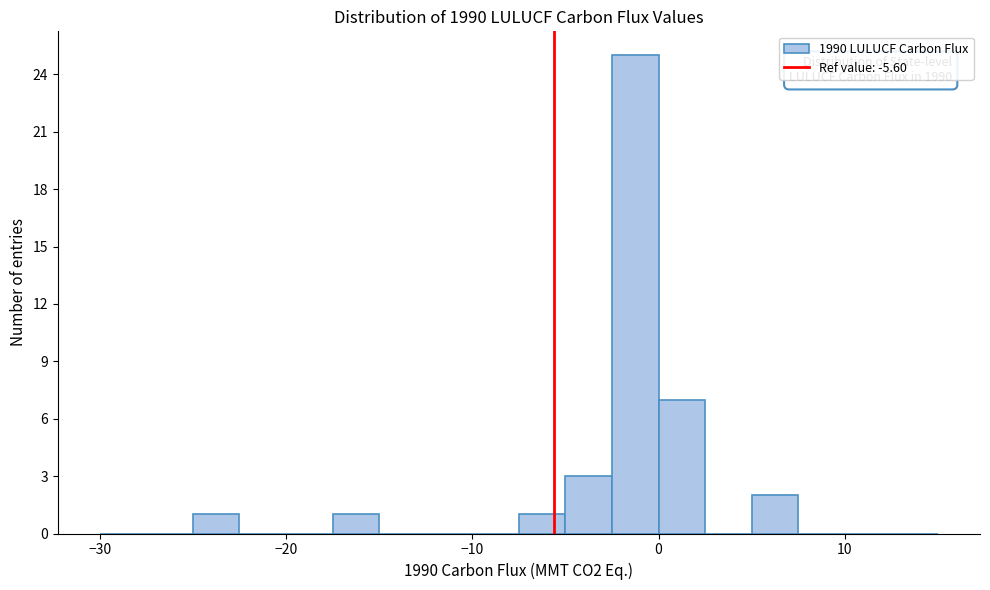

Around what value on the x-axis is the tallest bar? Give the approximate position of its centre, as read against the axis.

-1